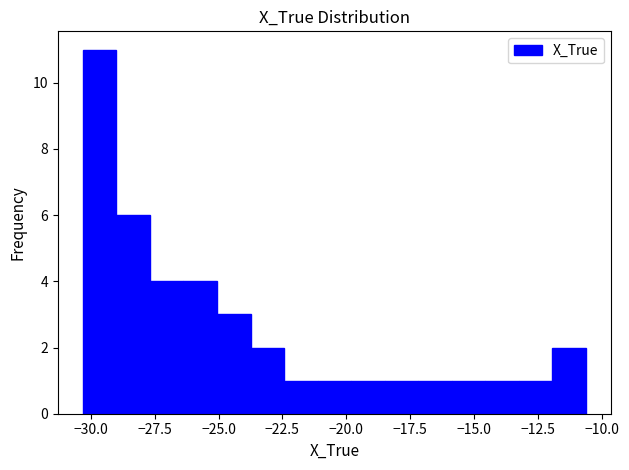

Around what value on the x-axis is the tallest bar? Give the approximate position of its centre, as read against the axis.

-29.5